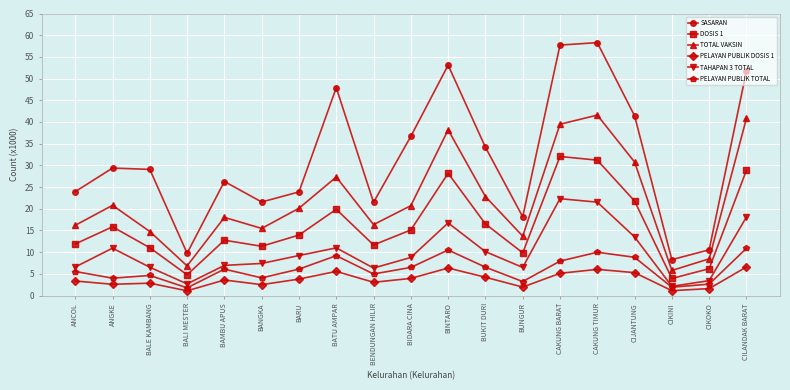

At BUNGUR, list the series in order from largest to smallest.

SASARAN, TOTAL VAKSIN, DOSIS 1, TAHAPAN 3 TOTAL, PELAYAN PUBLIK TOTAL, PELAYAN PUBLIK DOSIS 1